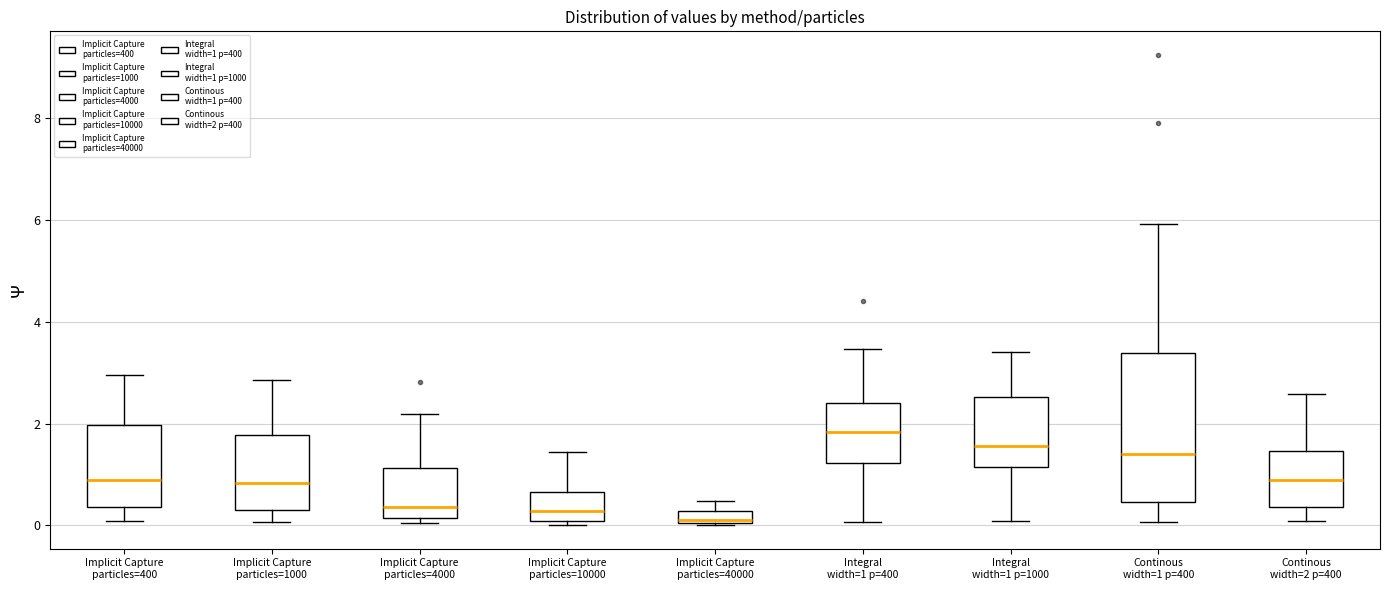

Where does the upper whisker of the box for Integral width=1 p=1000 end on the y-axis? The values are not printed on the chart, so give them approximately, as read against the axis.

3.4